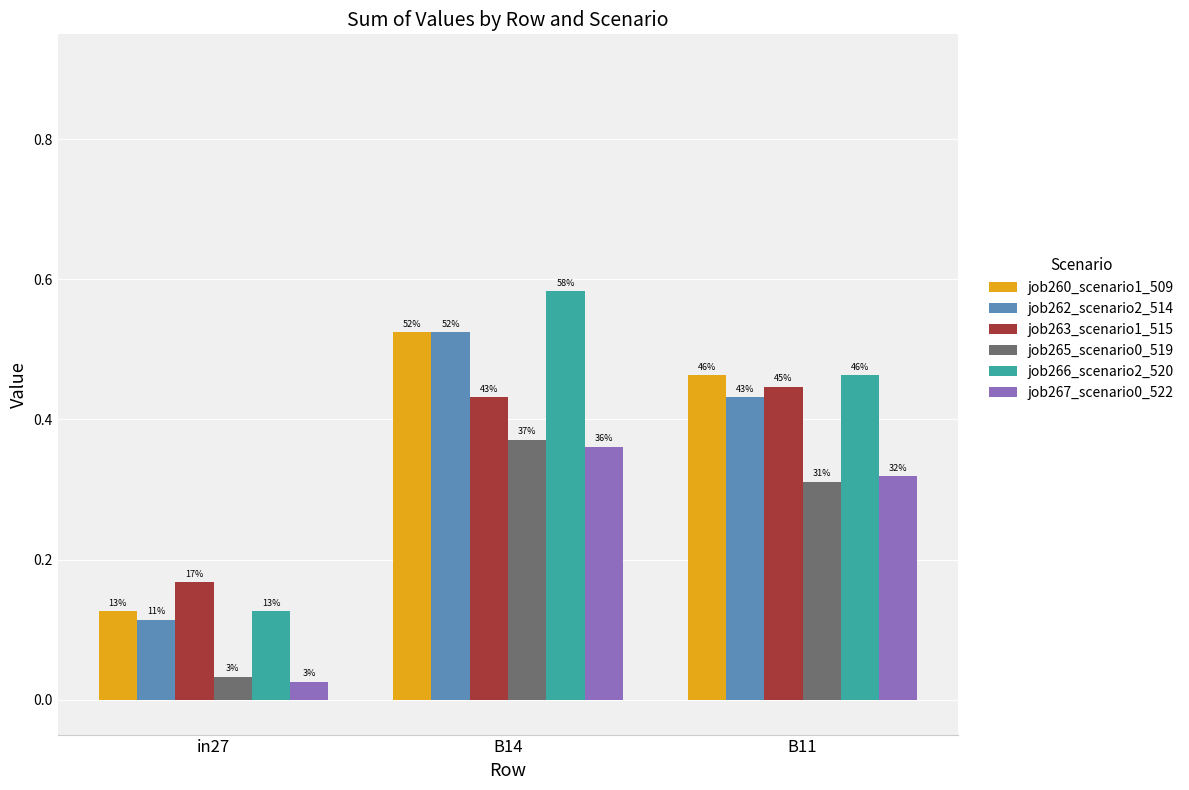

How many bars are there in each group?

6